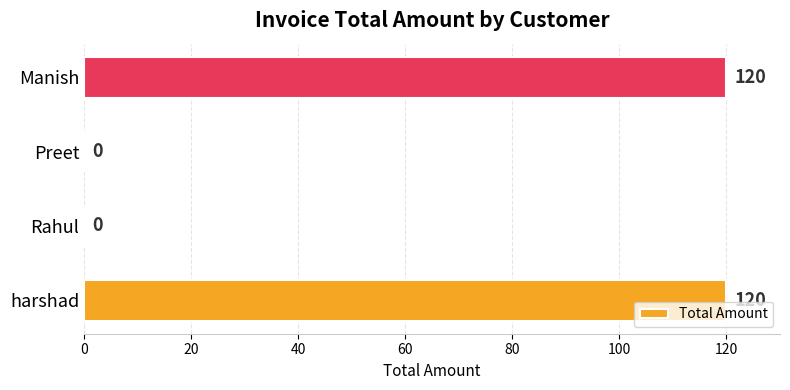

The value at Manish is 120. True or false?

True